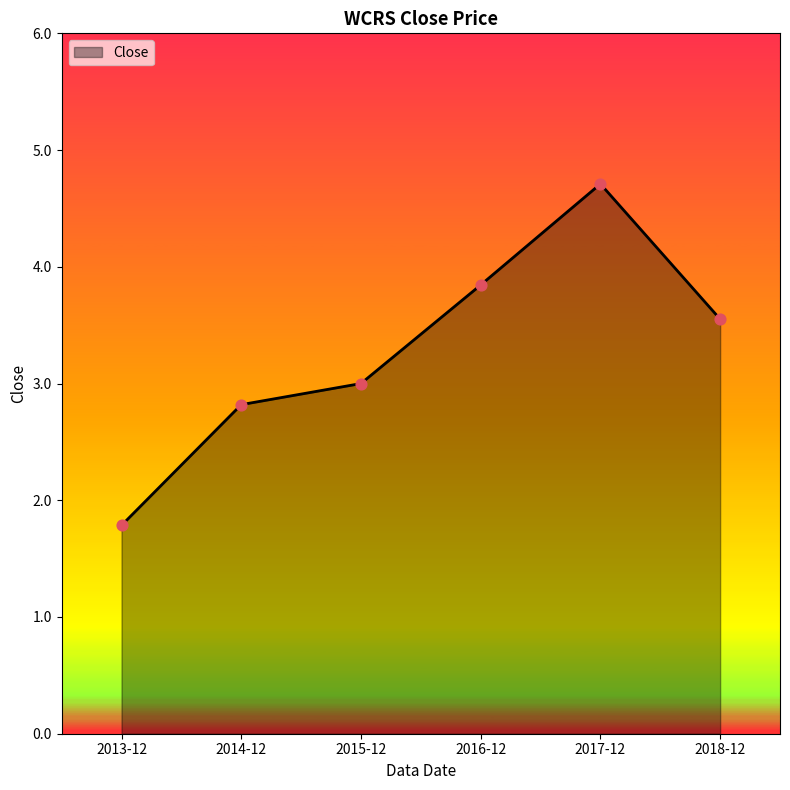

What is the change in value from 2014-12 to 2017-12?

+1.9